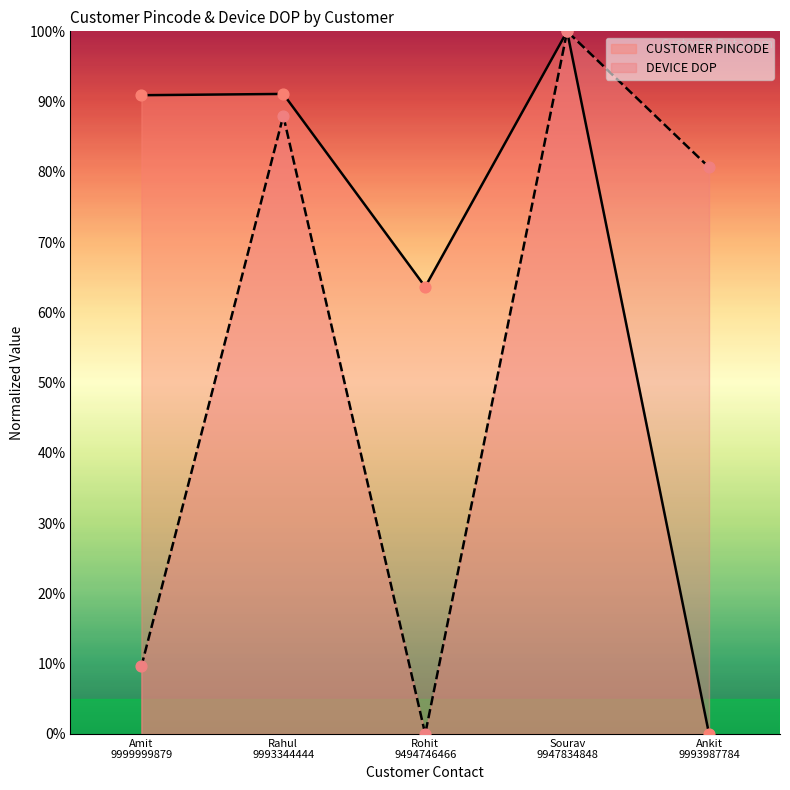

Which series has the largest total across all categories?

CUSTOMER PINCODE